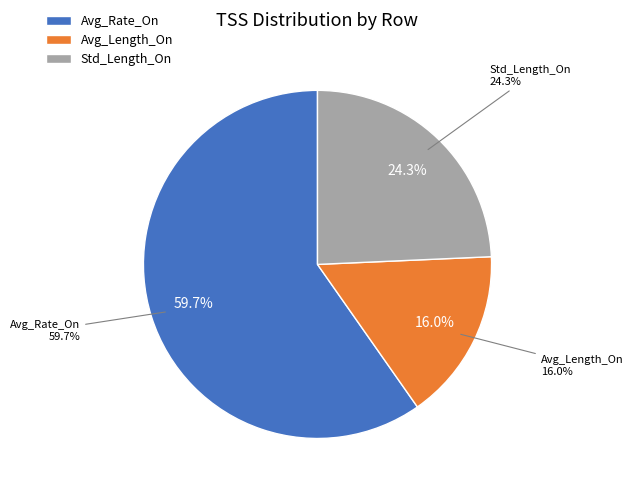

Rank the categories by value from lowest to highest.

Avg_Length_On, Std_Length_On, Avg_Rate_On